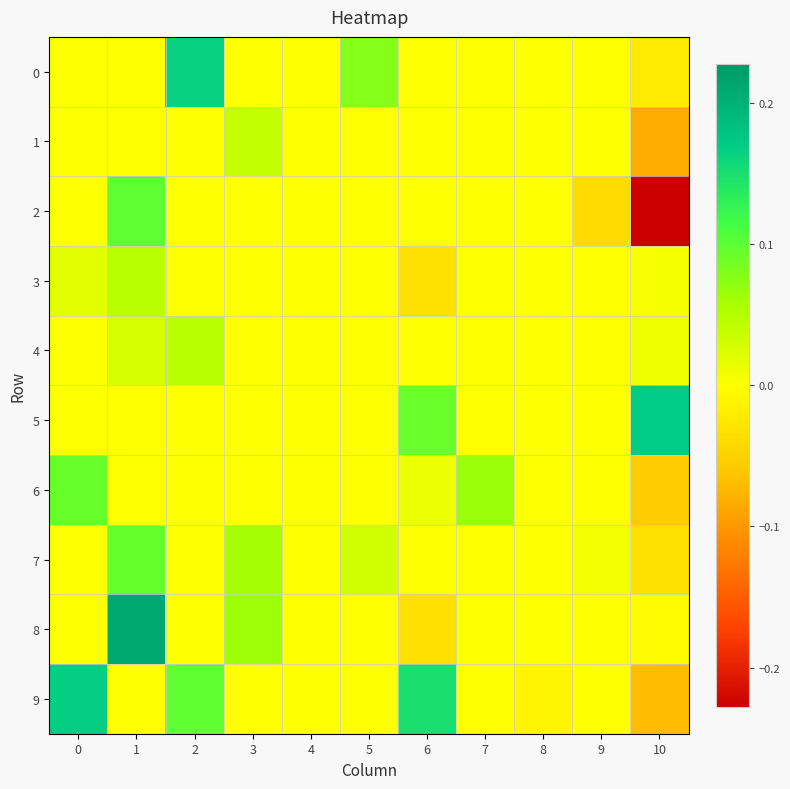

Rank the series by their maximum value, from highest to lowest.

8, 5, 9, 0, 2, 7, 6, 4, 3, 1